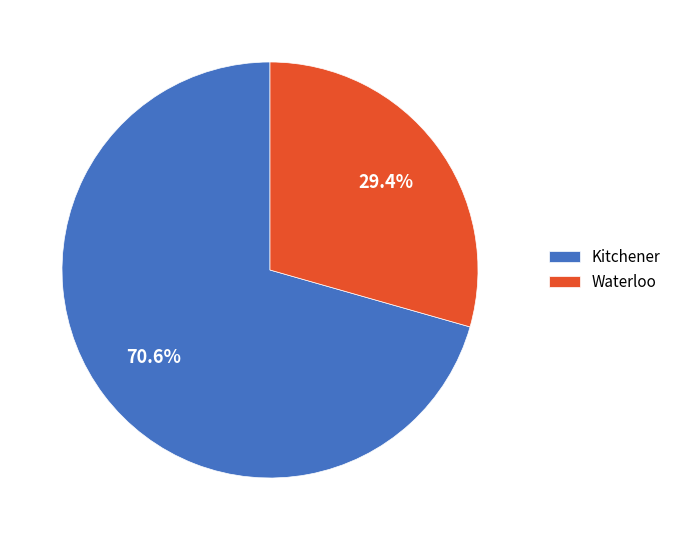

To the nearest percent, what is the difference between the largest and smallest slice percentages?

41%